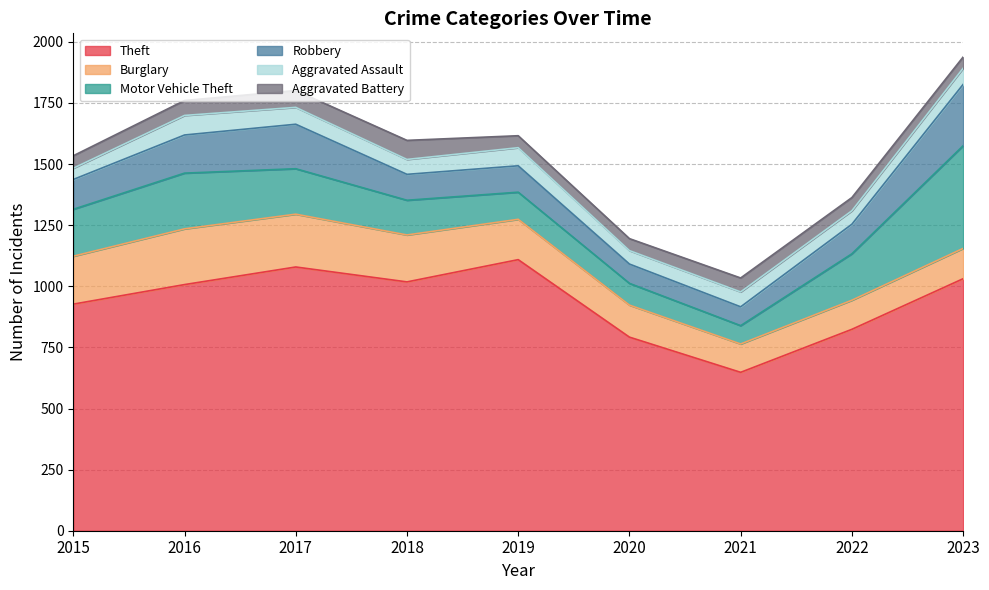

What is the value of the Robbery point at the 7th from the left?

77